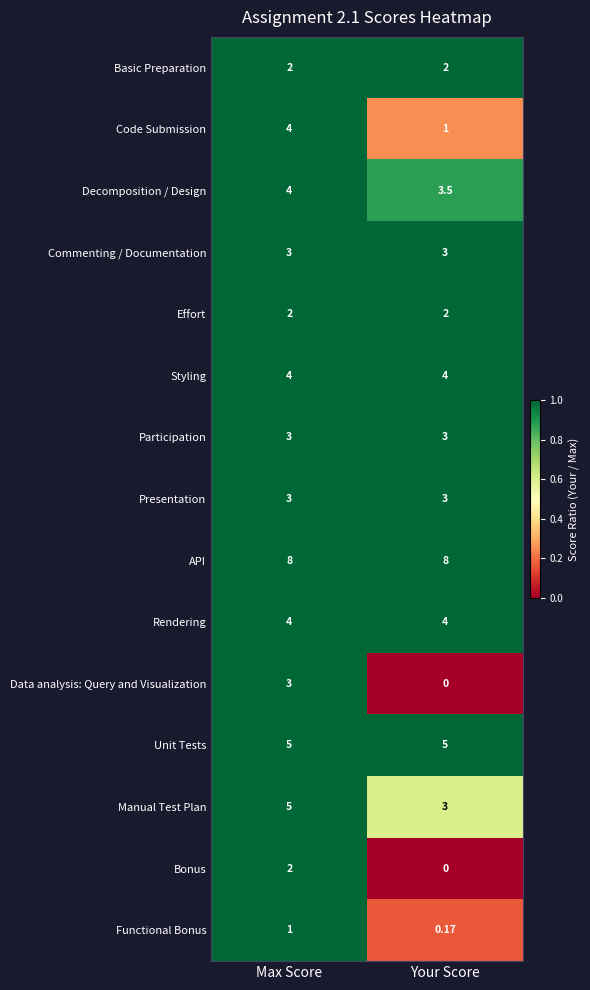

How many series are shown in this chart?

15